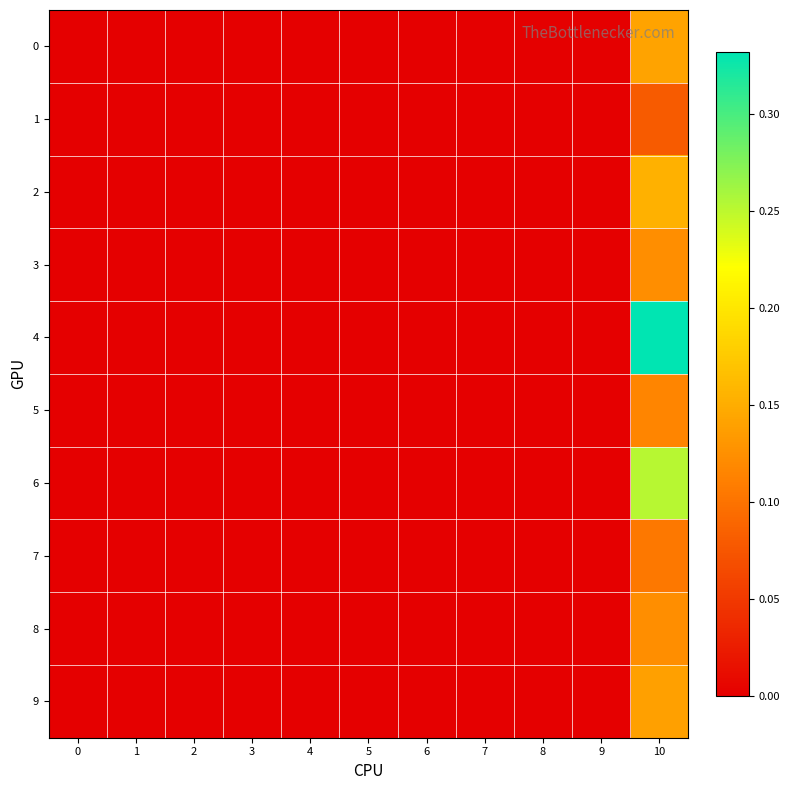

At how many categories does at least one series exceed 0?

1